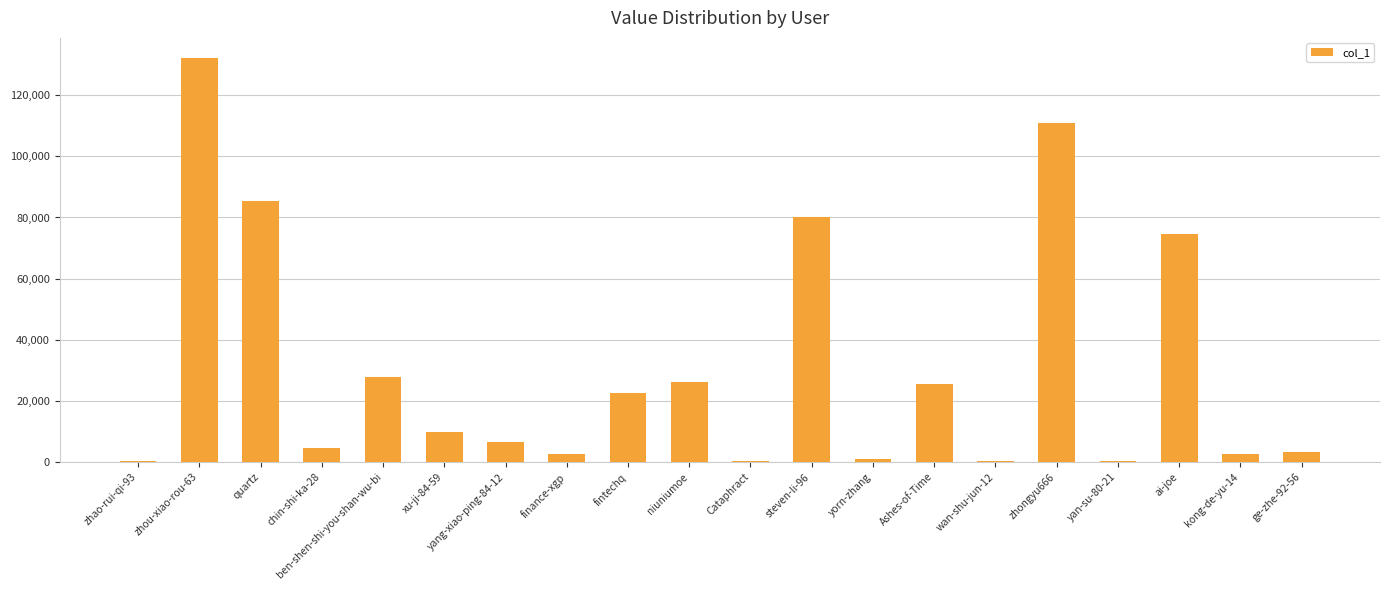

How many data points does each series have?

20